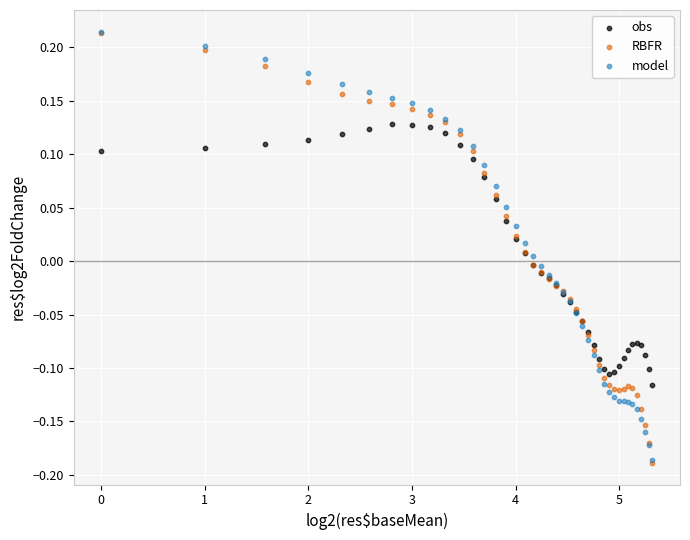

What are all the series names shown in the legend?

obs, RBFR, model